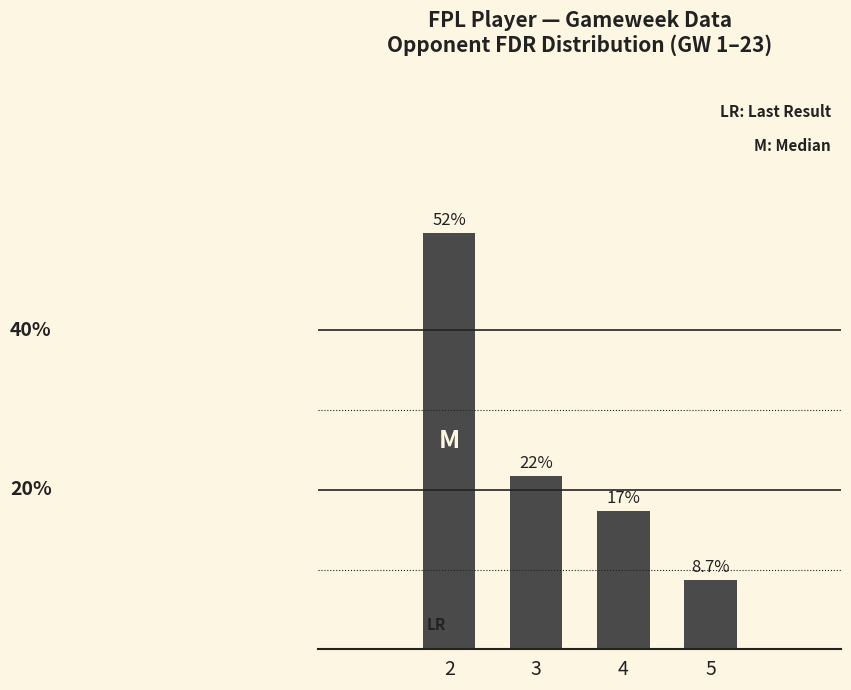

List the labels in order of value, smallest first.

5, 4, 3, 2